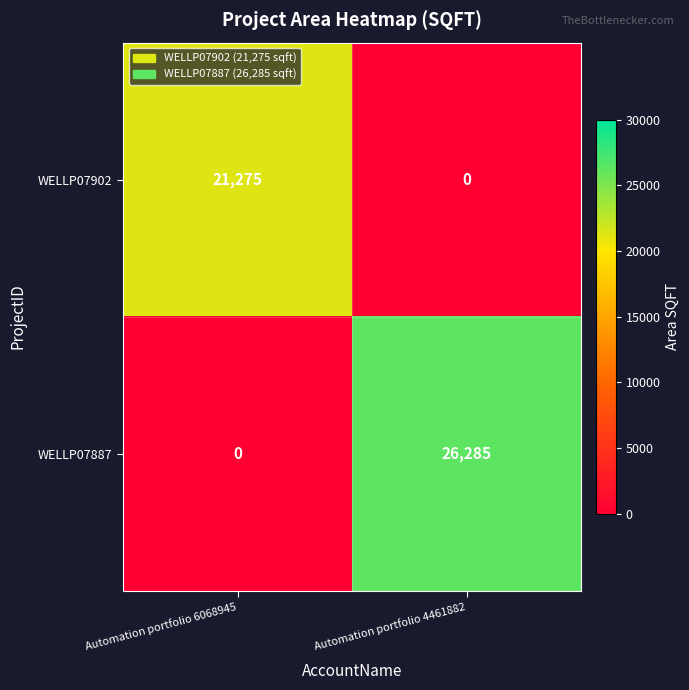

The value of WELLP07902 at Automation portfolio 4461882 is 0. True or false?

True